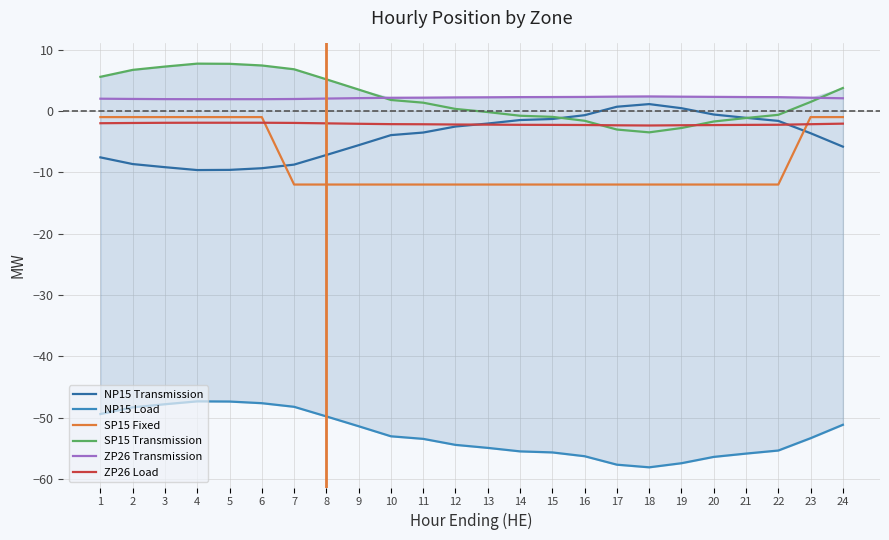

Is it true that NP15 Transmission equals 0.5 at 19?

True